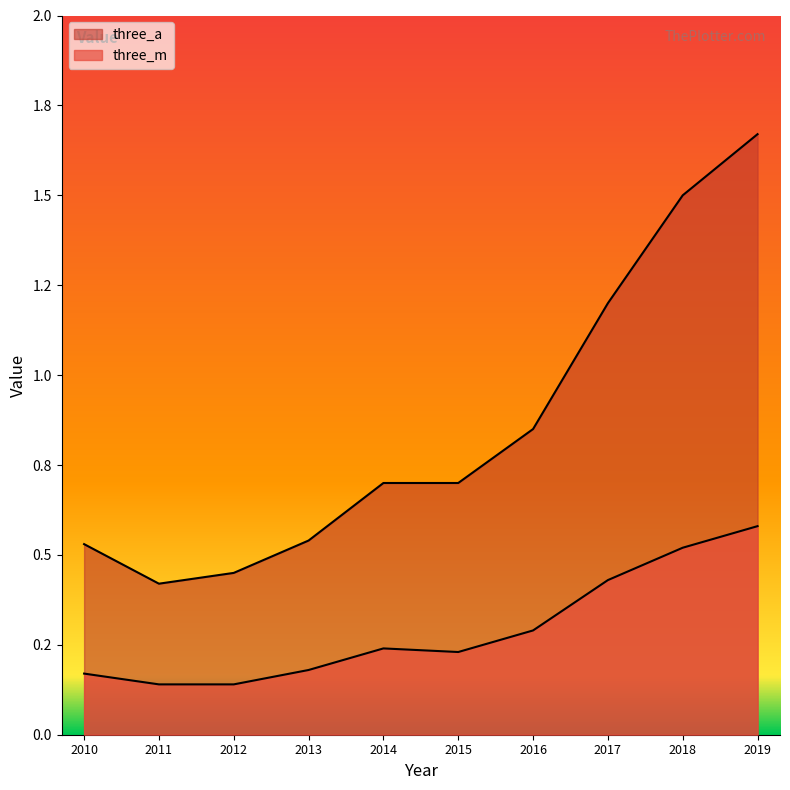

Reading left to right, what are all the values shown in this chart?

three_m: 0.2	0.1	0.1	0.2	0.2	0.2	0.3	0.4	0.5	0.6
three_a: 0.5	0.4	0.5	0.5	0.7	0.7	0.8	1.2	1.5	1.7